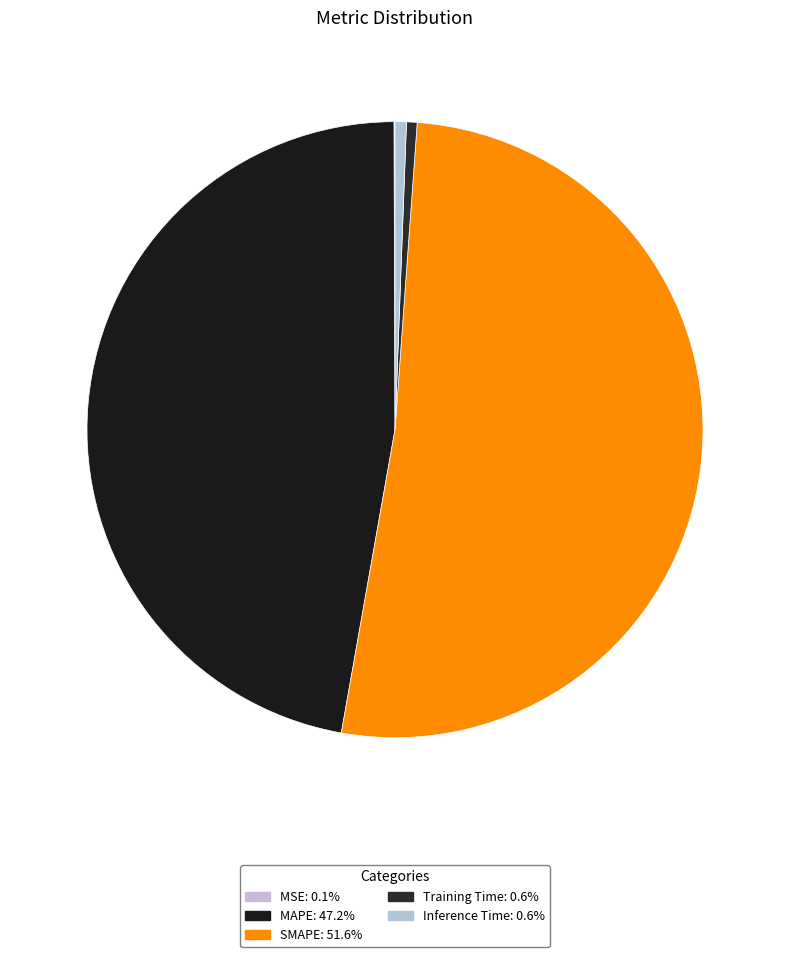

What is the largest slice in the pie chart?

SMAPE